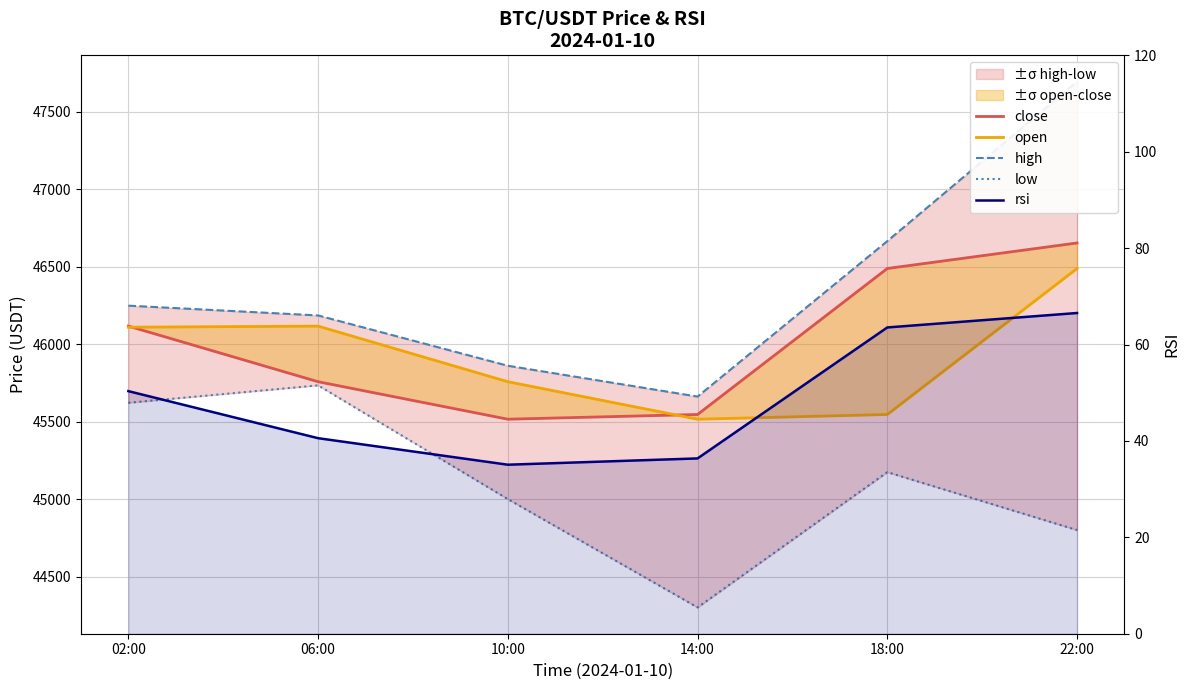

List the labels in order of close value, smallest first.

10:00, 14:00, 06:00, 02:00, 18:00, 22:00